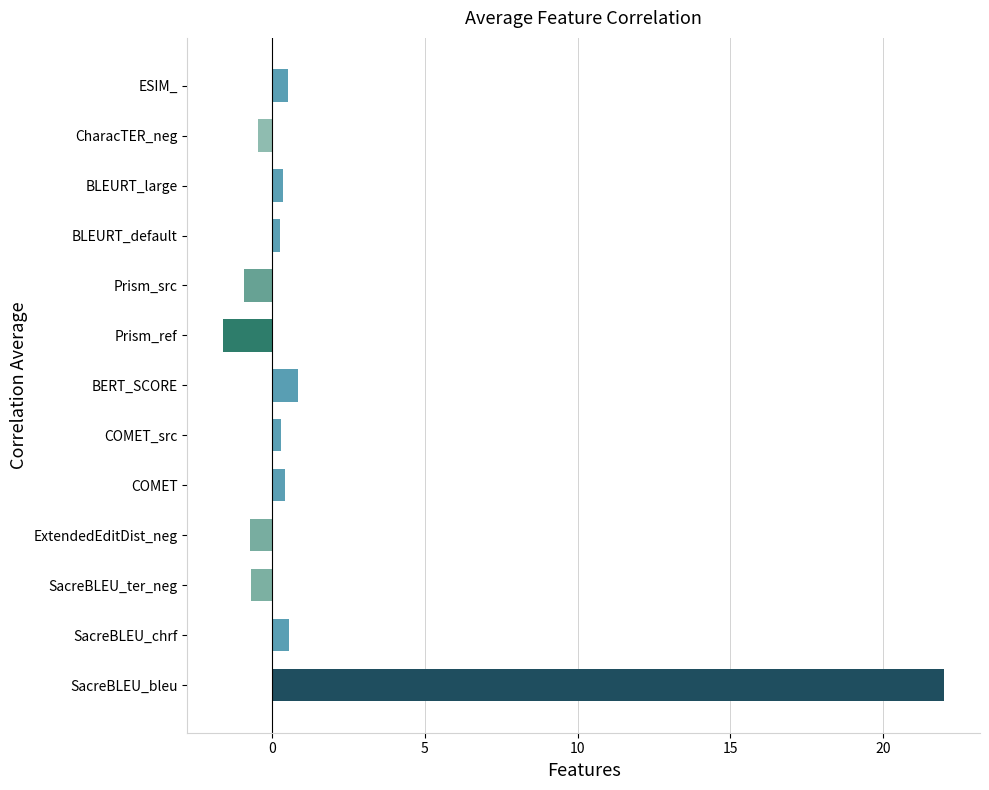

What is the change in value from SacreBLEU_chrf to Prism_ref?

-2.1